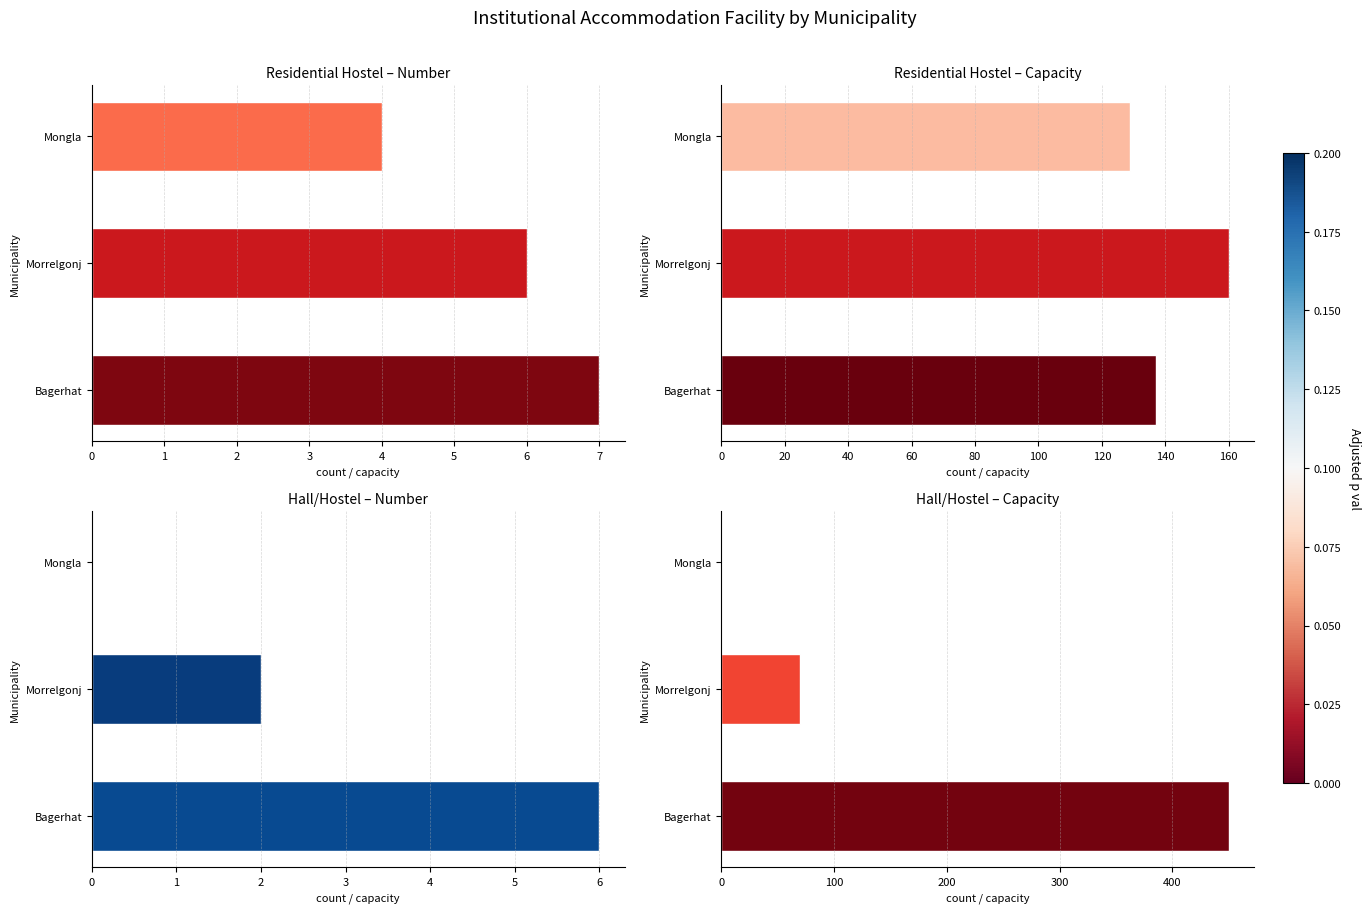

Reading left to right, what are all the values shown in this chart?

Residential Hostel – Number: 7	6	4
Residential Hostel – Capacity: 137	160	129
Hall/Hostel – Number: 6	2	0
Hall/Hostel – Capacity: 450	70	0